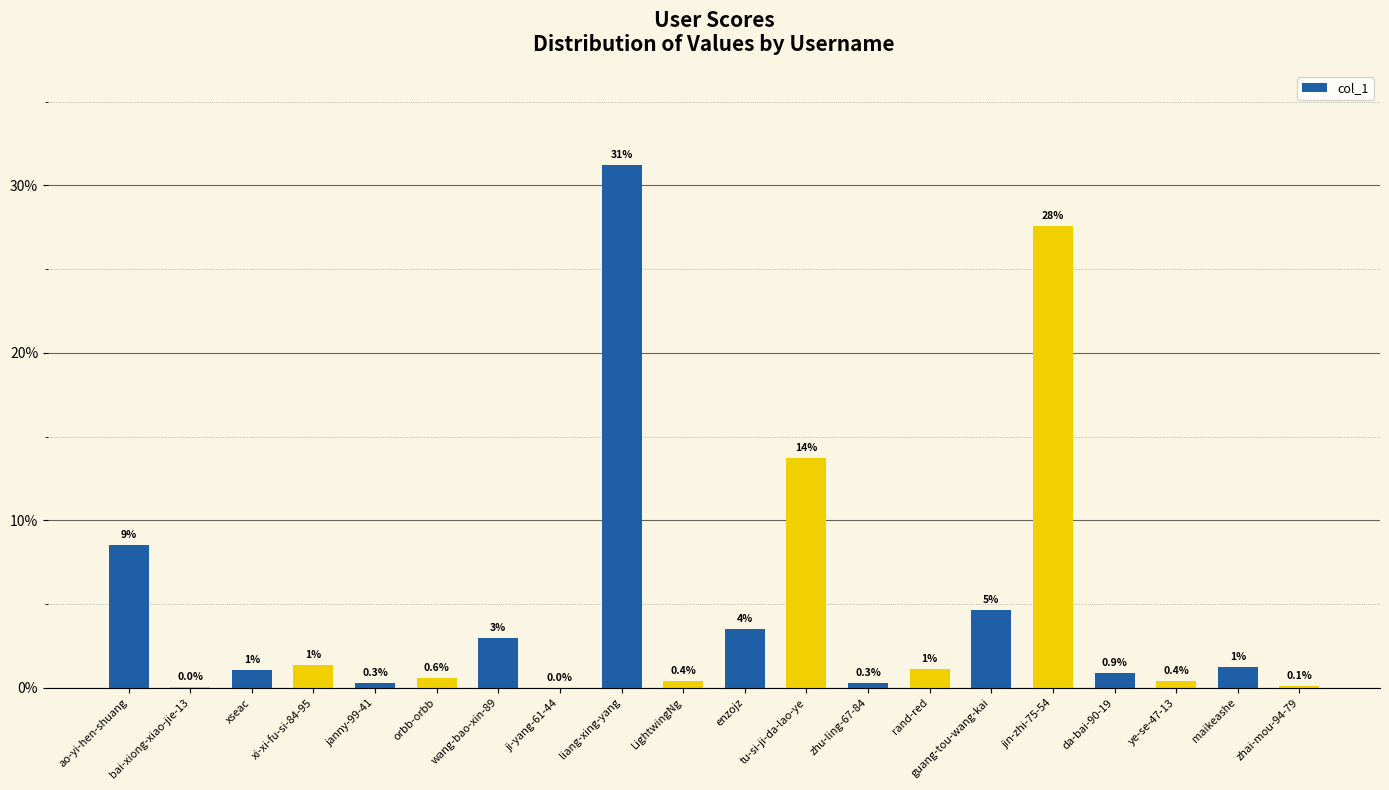

The value at bai-xiong-xiao-jie-13 is 0.0. True or false?

True